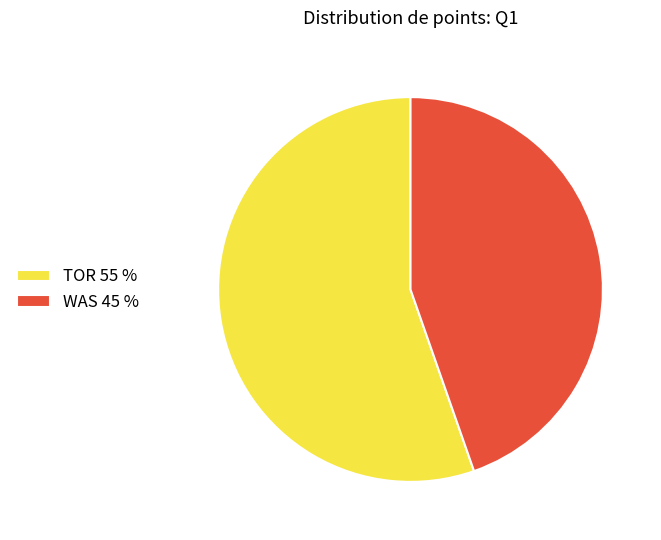

Is it true that WAS 45 % is 45% of the pie?

True